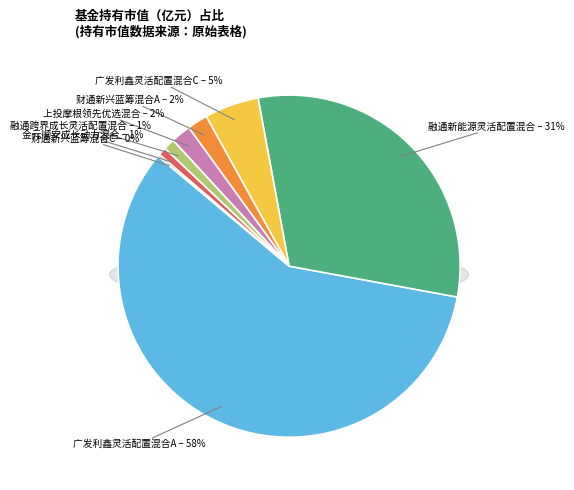

What portion of the pie excludes 融通跨界成长灵活配置混合?

98.9%